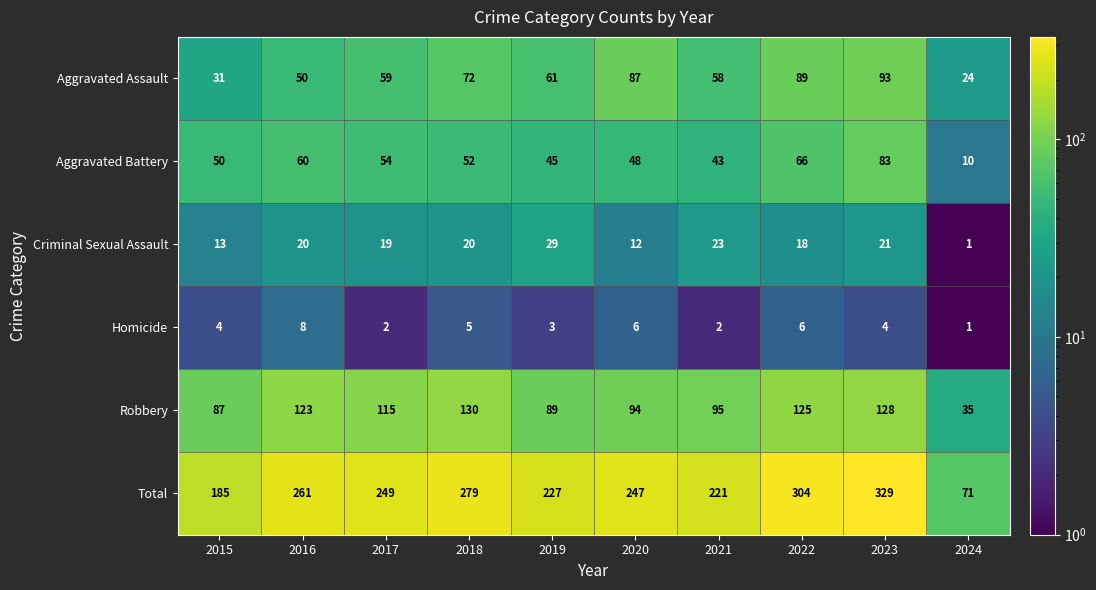

Which series has the widest spread of values?

Total